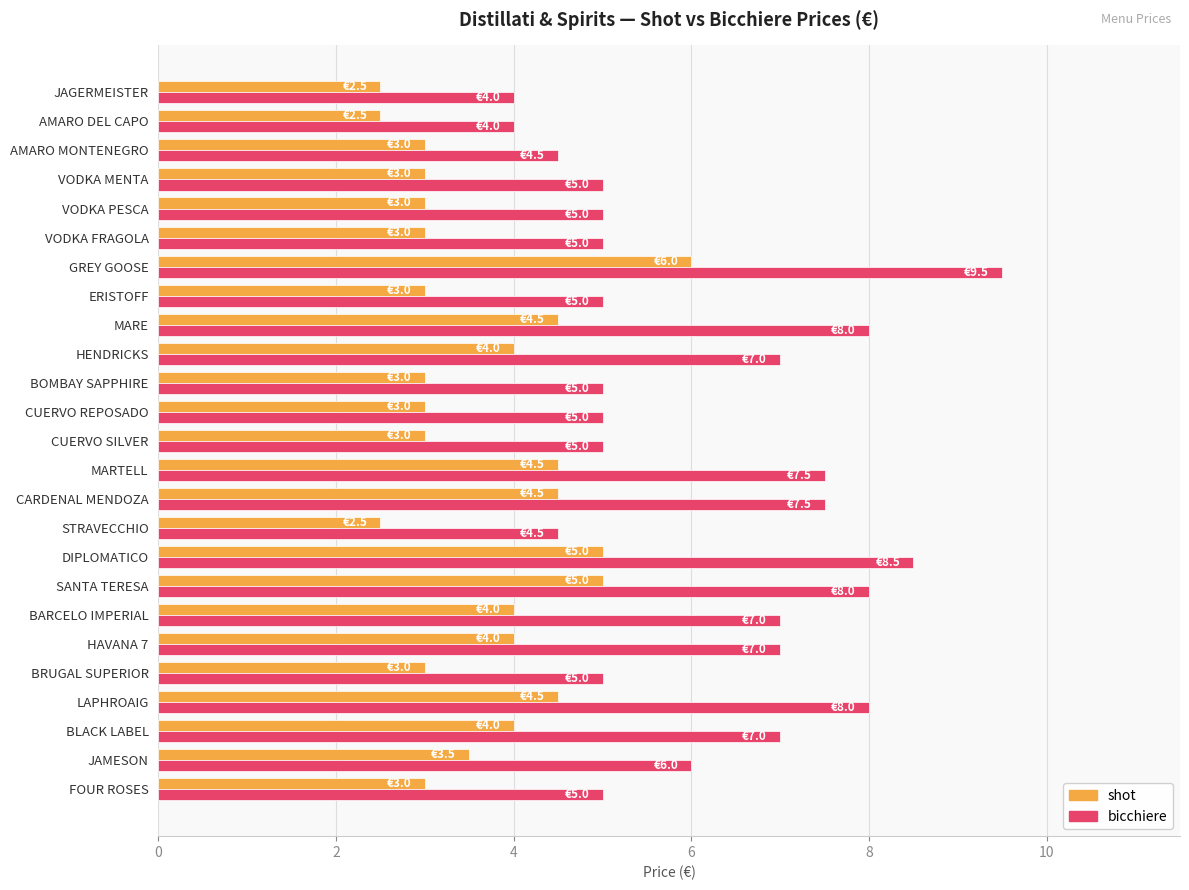

What is the average value of the bicchiere series?

6.1